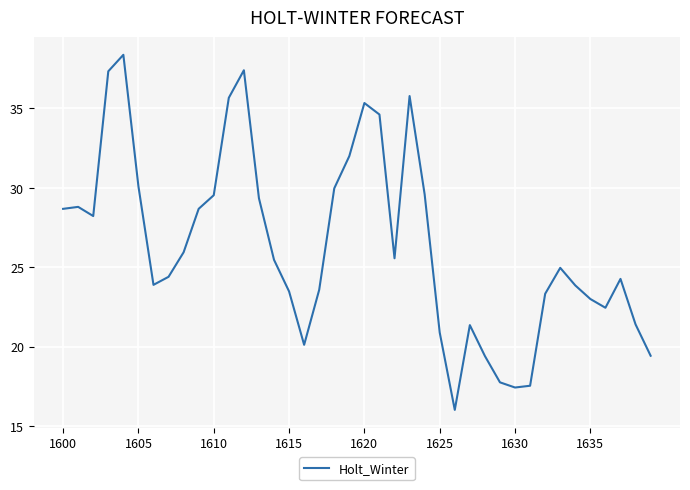

What is the difference between the maximum and minimum values?

22.4